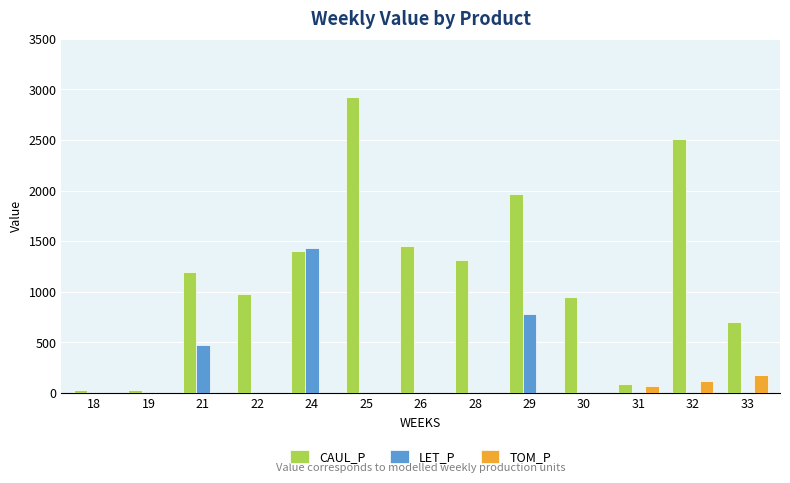

Which series changed the most between 18 and 33?

CAUL_P